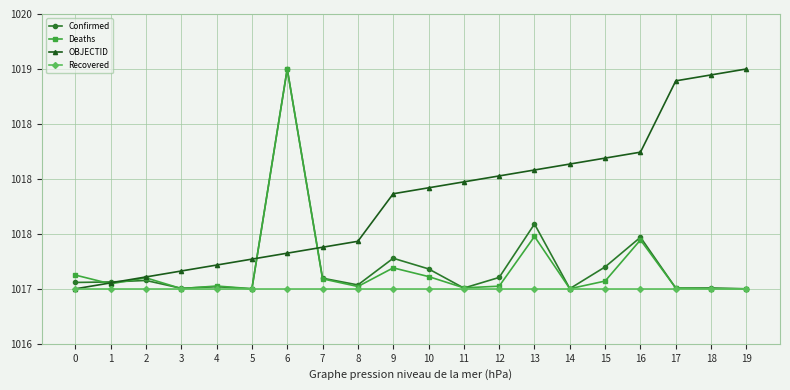

What are all the series names shown in the legend?

Confirmed, Deaths, OBJECTID, Recovered